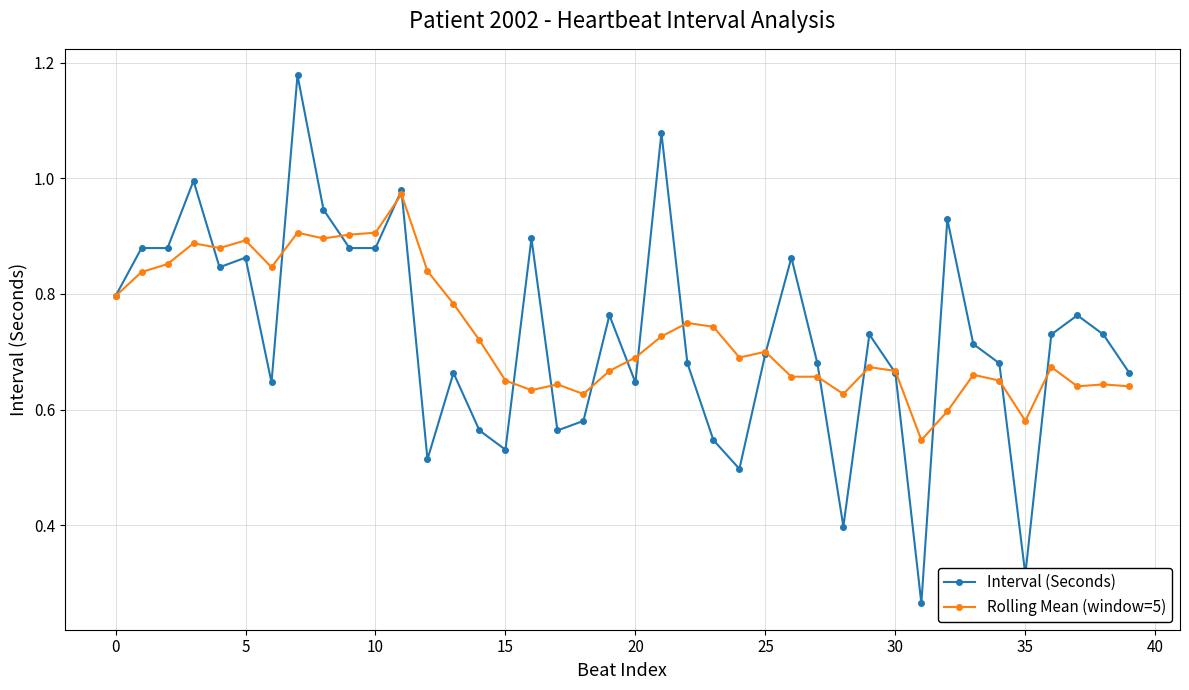

At how many categories does at least one series exceed 0?

40